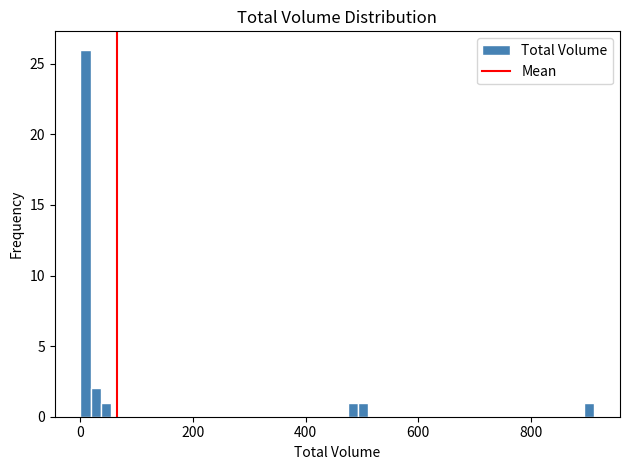

Around what value on the x-axis is the tallest bar? Give the approximate position of its centre, as read against the axis.

0